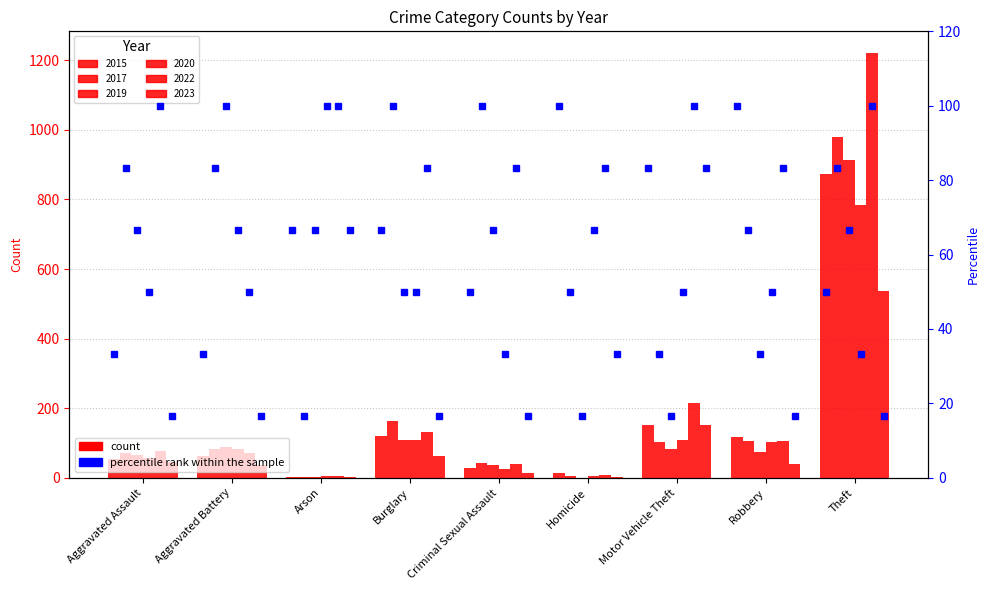

How many data points in 2023 are above 40?

4